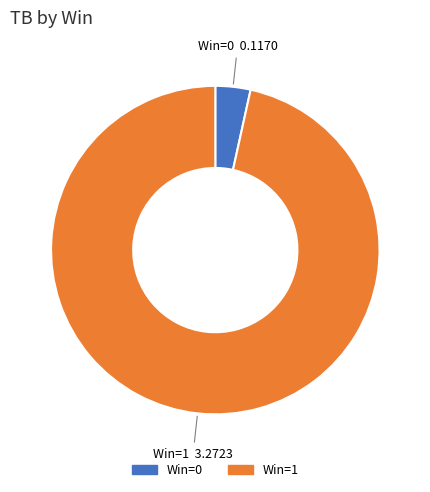

The Win=0 slice represents 14% of the pie. True or false?

False